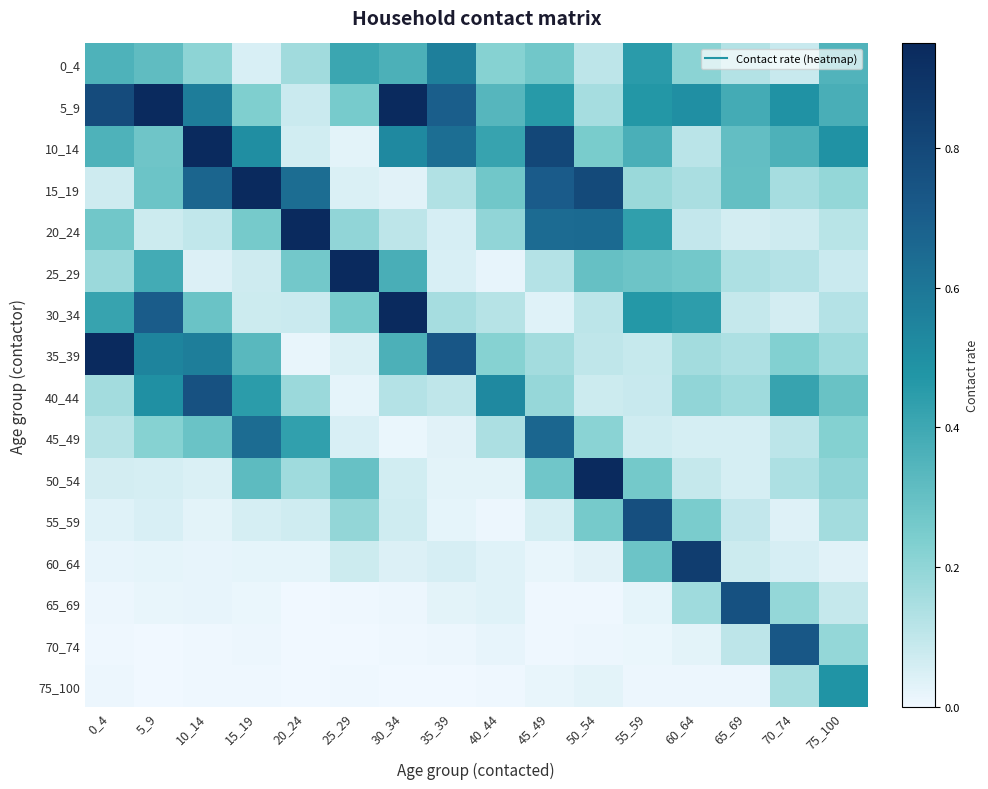

Reading left to right, list all the values displayed in this chart.

0_4: 0_4=0.4	5_9=0.3	10_14=0.2	15_19=0.0	20_24=0.2	25_29=0.4	30_34=0.4	35_39=0.6	40_44=0.2	45_49=0.3	50_54=0.1	55_59=0.5	60_64=0.2	65_69=0.1	70_74=0.1	75_100=0.3
5_9: 0_4=0.8	5_9=0.9	10_14=0.6	15_19=0.2	20_24=0.1	25_29=0.3	30_34=1.0	35_39=0.7	40_44=0.3	45_49=0.5	50_54=0.2	55_59=0.5	60_64=0.5	65_69=0.4	70_74=0.5	75_100=0.4
10_14: 0_4=0.4	5_9=0.3	10_14=3.0	15_19=0.5	20_24=0.1	25_29=0.0	30_34=0.5	35_39=0.6	40_44=0.4	45_49=0.8	50_54=0.3	55_59=0.4	60_64=0.1	65_69=0.3	70_74=0.4	75_100=0.5
15_19: 0_4=0.1	5_9=0.3	10_14=0.7	15_19=1.4	20_24=0.6	25_29=0.0	30_34=0.0	35_39=0.1	40_44=0.3	45_49=0.7	50_54=0.8	55_59=0.2	60_64=0.1	65_69=0.3	70_74=0.2	75_100=0.2
20_24: 0_4=0.3	5_9=0.1	10_14=0.1	15_19=0.3	20_24=1.3	25_29=0.2	30_34=0.1	35_39=0.1	40_44=0.2	45_49=0.6	50_54=0.7	55_59=0.4	60_64=0.1	65_69=0.1	70_74=0.1	75_100=0.1
25_29: 0_4=0.2	5_9=0.4	10_14=0.0	15_19=0.1	20_24=0.3	25_29=1.2	30_34=0.4	35_39=0.1	40_44=0.0	45_49=0.1	50_54=0.3	55_59=0.3	60_64=0.3	65_69=0.1	70_74=0.1	75_100=0.1
30_34: 0_4=0.4	5_9=0.7	10_14=0.3	15_19=0.1	20_24=0.1	25_29=0.3	30_34=1.0	35_39=0.2	40_44=0.1	45_49=0.0	50_54=0.1	55_59=0.5	60_64=0.4	65_69=0.1	70_74=0.1	75_100=0.1
35_39: 0_4=1.0	5_9=0.5	10_14=0.6	15_19=0.3	20_24=0.0	25_29=0.0	30_34=0.4	35_39=0.7	40_44=0.2	45_49=0.2	50_54=0.1	55_59=0.1	60_64=0.2	65_69=0.1	70_74=0.2	75_100=0.2
40_44: 0_4=0.2	5_9=0.5	10_14=0.8	15_19=0.4	20_24=0.2	25_29=0.0	30_34=0.1	35_39=0.1	40_44=0.5	45_49=0.2	50_54=0.1	55_59=0.1	60_64=0.2	65_69=0.2	70_74=0.4	75_100=0.3
45_49: 0_4=0.1	5_9=0.2	10_14=0.3	15_19=0.6	20_24=0.4	25_29=0.1	30_34=0.0	35_39=0.0	40_44=0.1	45_49=0.7	50_54=0.2	55_59=0.1	60_64=0.1	65_69=0.1	70_74=0.1	75_100=0.2
50_54: 0_4=0.1	5_9=0.1	10_14=0.0	15_19=0.3	20_24=0.2	25_29=0.3	30_34=0.1	35_39=0.0	40_44=0.0	45_49=0.3	50_54=1.0	55_59=0.3	60_64=0.1	65_69=0.1	70_74=0.1	75_100=0.2
55_59: 0_4=0.0	5_9=0.1	10_14=0.0	15_19=0.1	20_24=0.1	25_29=0.2	30_34=0.1	35_39=0.0	40_44=0.0	45_49=0.1	50_54=0.3	55_59=0.8	60_64=0.2	65_69=0.1	70_74=0.0	75_100=0.2
60_64: 0_4=0.0	5_9=0.0	10_14=0.0	15_19=0.0	20_24=0.0	25_29=0.1	30_34=0.0	35_39=0.1	40_44=0.0	45_49=0.0	50_54=0.0	55_59=0.3	60_64=0.9	65_69=0.1	70_74=0.1	75_100=0.0
65_69: 0_4=0.0	5_9=0.0	10_14=0.0	15_19=0.0	20_24=0.0	25_29=0.0	30_34=0.0	35_39=0.0	40_44=0.0	45_49=0.0	50_54=0.0	55_59=0.0	60_64=0.2	65_69=0.8	70_74=0.2	75_100=0.1
70_74: 0_4=0.0	5_9=0.0	10_14=0.0	15_19=0.0	20_24=0.0	25_29=0.0	30_34=0.0	35_39=0.0	40_44=0.0	45_49=0.0	50_54=0.0	55_59=0.0	60_64=0.0	65_69=0.1	70_74=0.7	75_100=0.2
75_100: 0_4=0.0	5_9=0.0	10_14=0.0	15_19=0.0	20_24=0.0	25_29=0.0	30_34=0.0	35_39=0.0	40_44=0.0	45_49=0.0	50_54=0.0	55_59=0.0	60_64=0.0	65_69=0.0	70_74=0.2	75_100=0.5